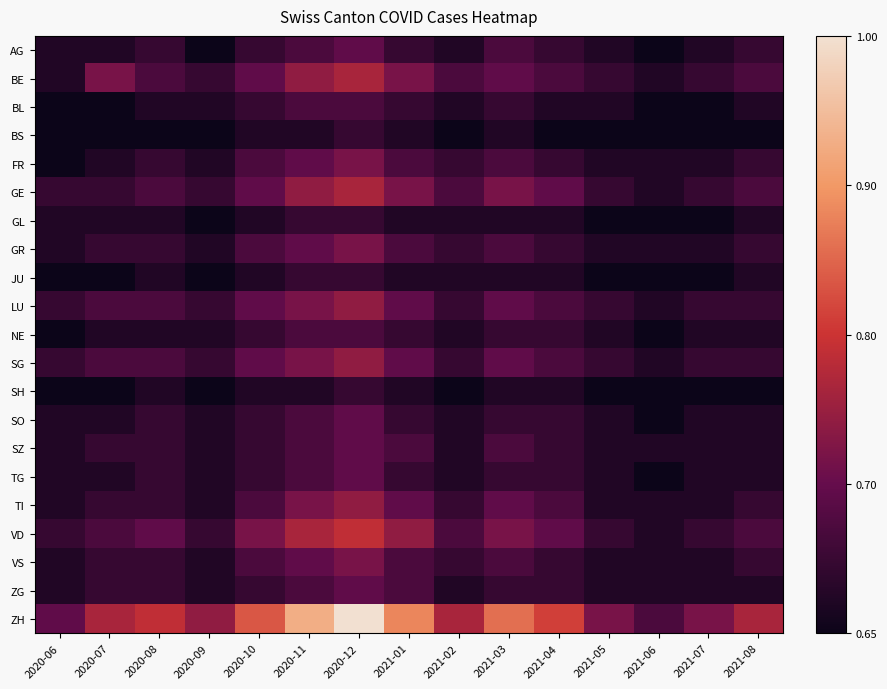

Rank the series by their maximum value, from highest to lowest.

ZH, VD, BE, GE, LU, SG, TI, FR, GR, VS, AG, SO, SZ, TG, ZG, BL, NE, BS, GL, JU, SH